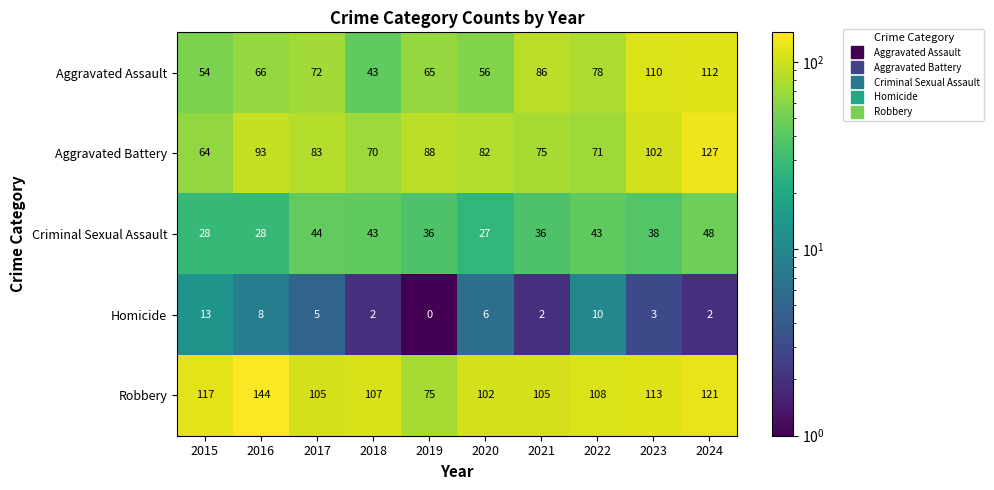

Which series has the largest total across all categories?

Robbery